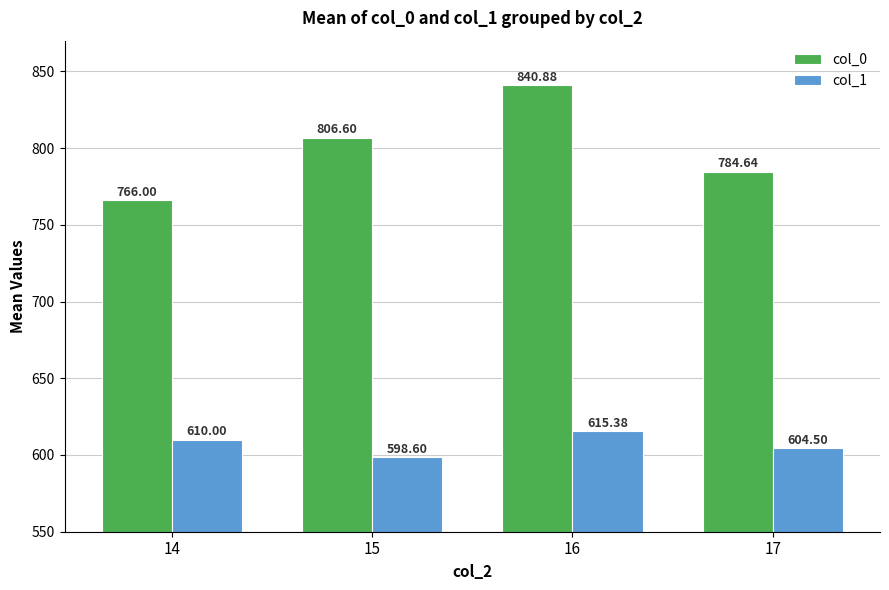

How many data points in col_0 are less than 806?

2